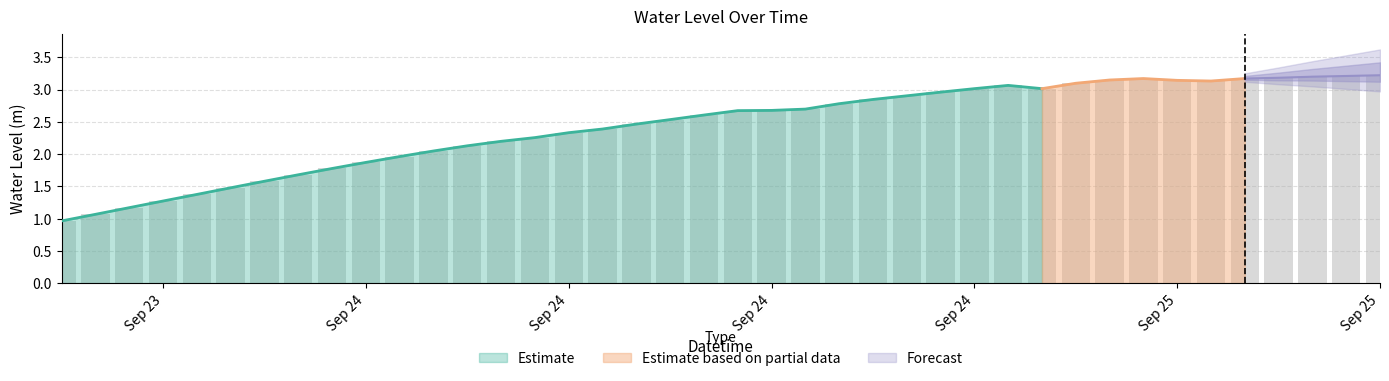

What is the minimum value shown in the chart?

1.0